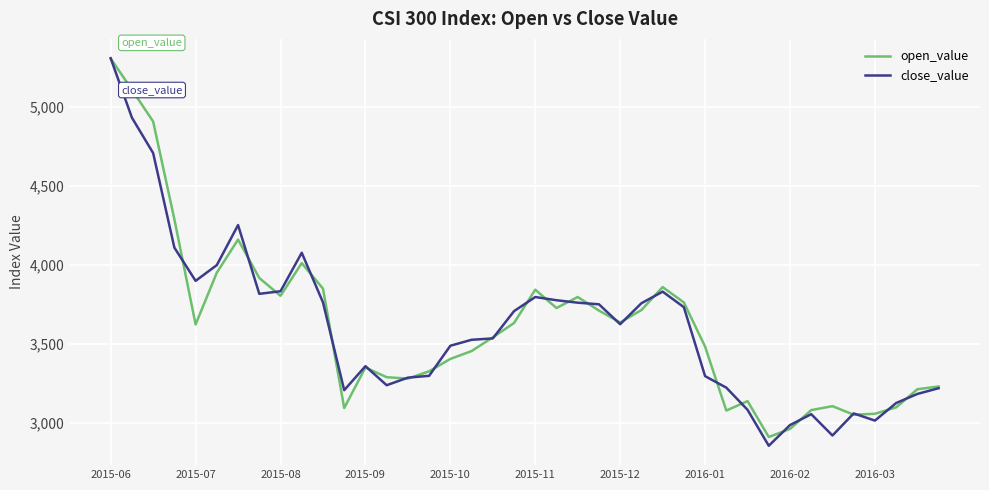

Which series has the widest spread of values?

close_value